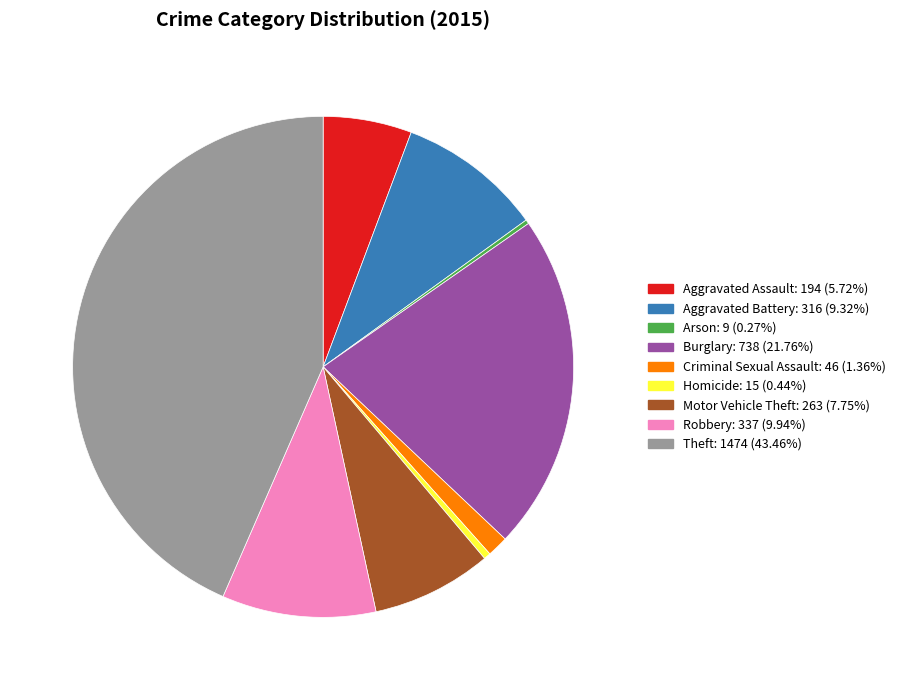

Approximately how many times larger is the value at Motor Vehicle Theft compared to Aggravated Assault?

1.4